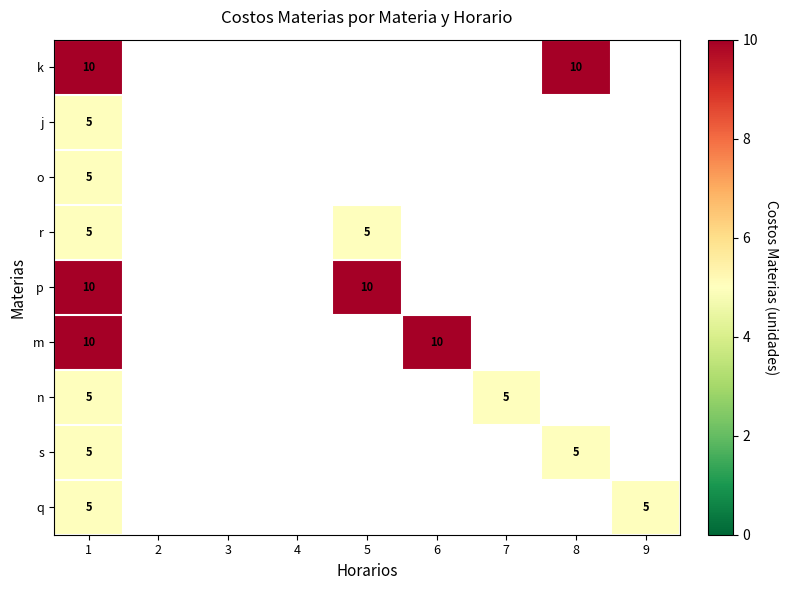

Which category has the lowest value across all series?

1